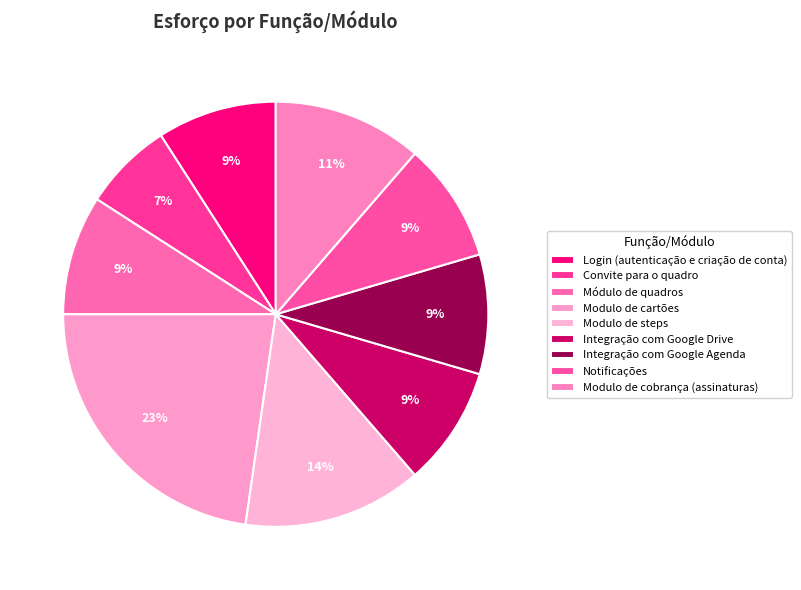

Count the number of slices in the pie.

9